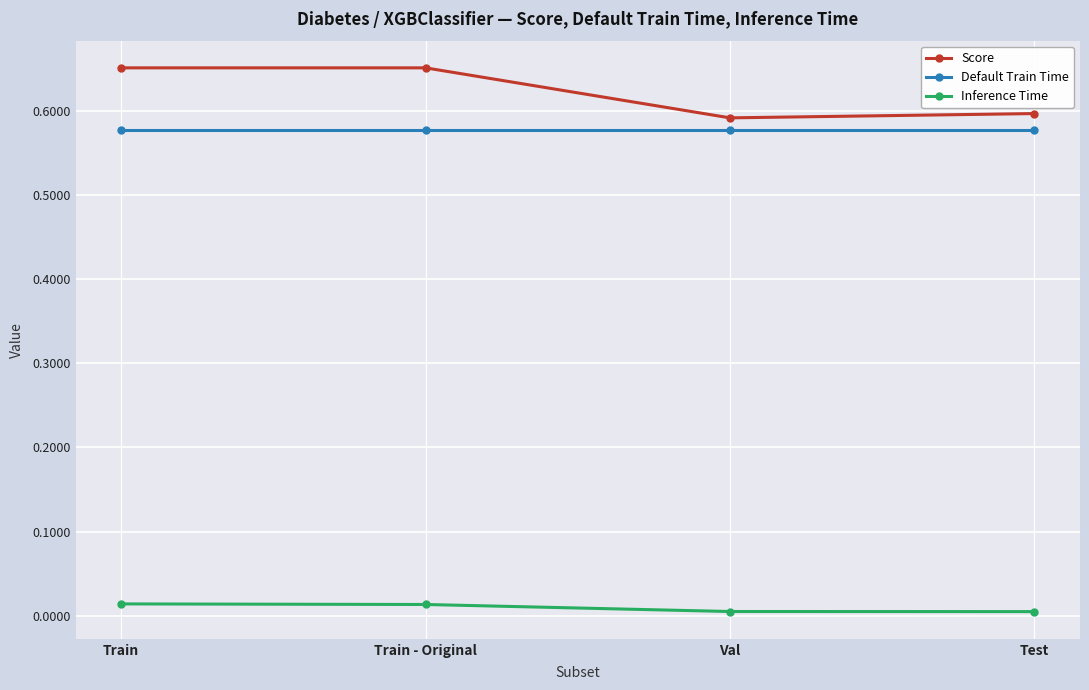

True or false: Inference Time and Default Train Time cross at least once.

False